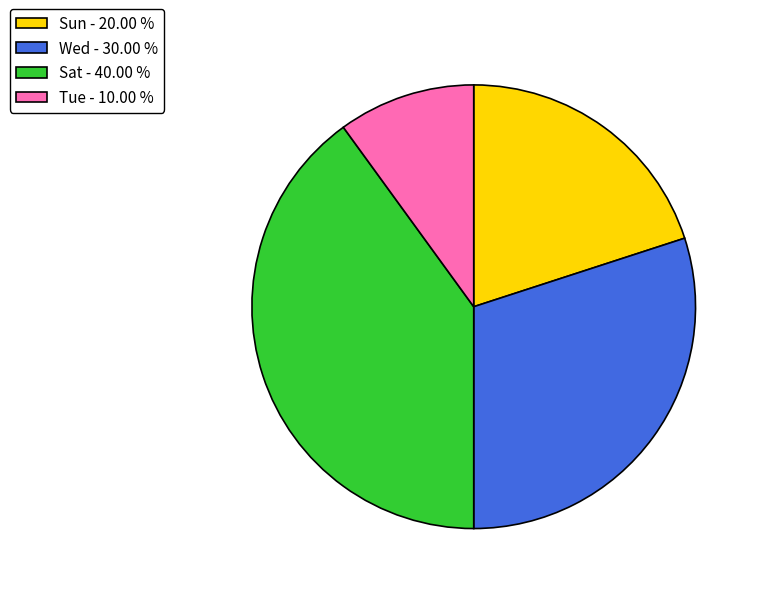

Which has a higher value, Sun - 20.00 % or Wed - 30.00 %?

Wed - 30.00 %